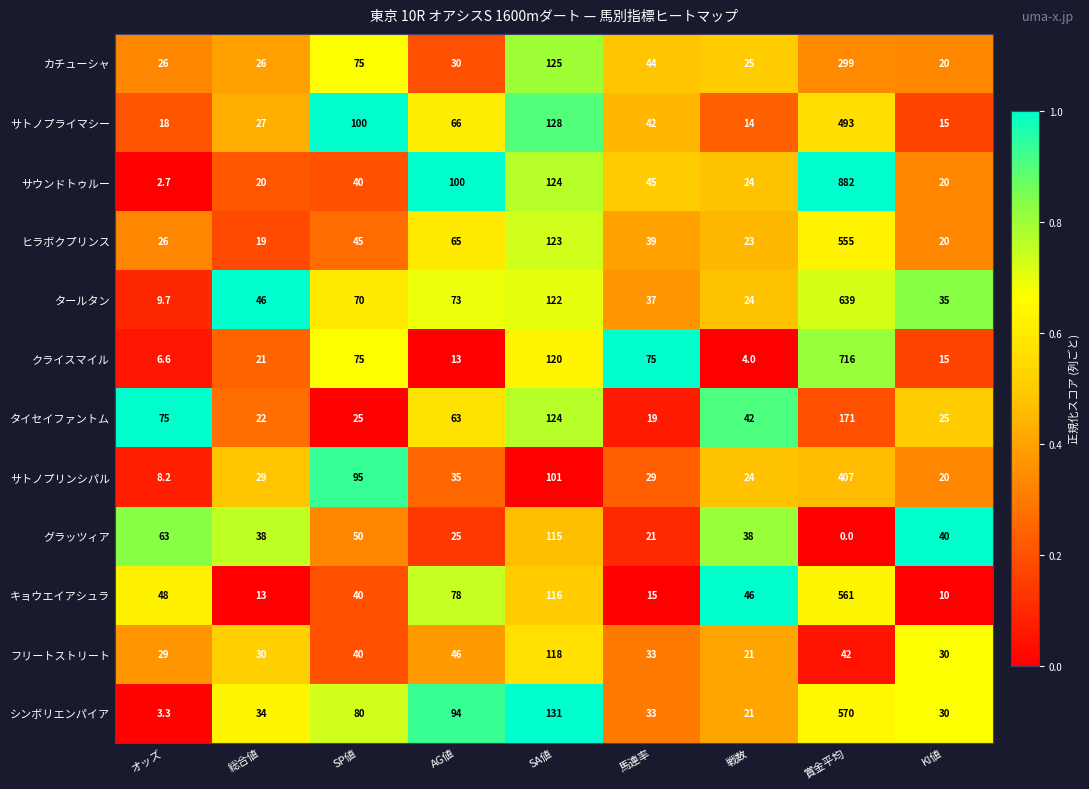

Which series has the largest range (max minus min)?

サウンドトゥルー